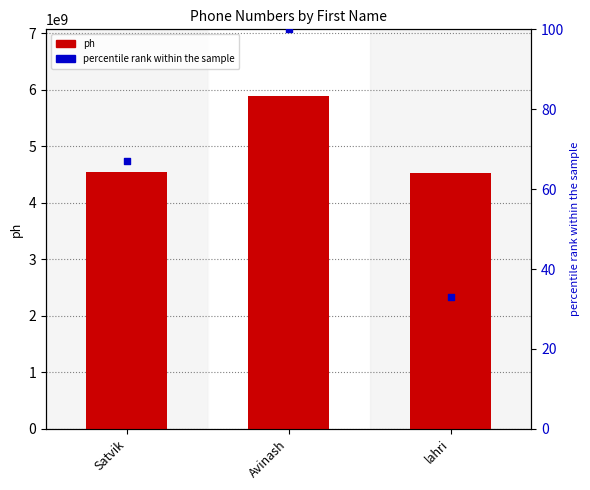

What is the total value across all series at Avinash?

5892184158